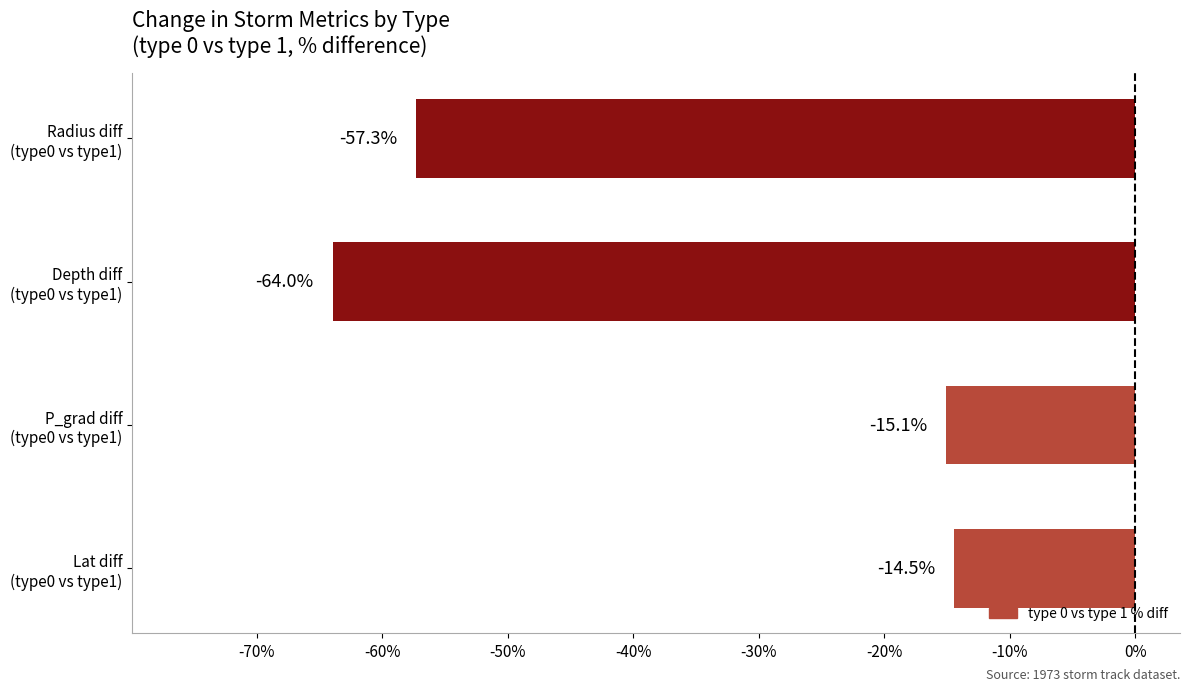

What is the difference between the maximum and minimum values?

49.5